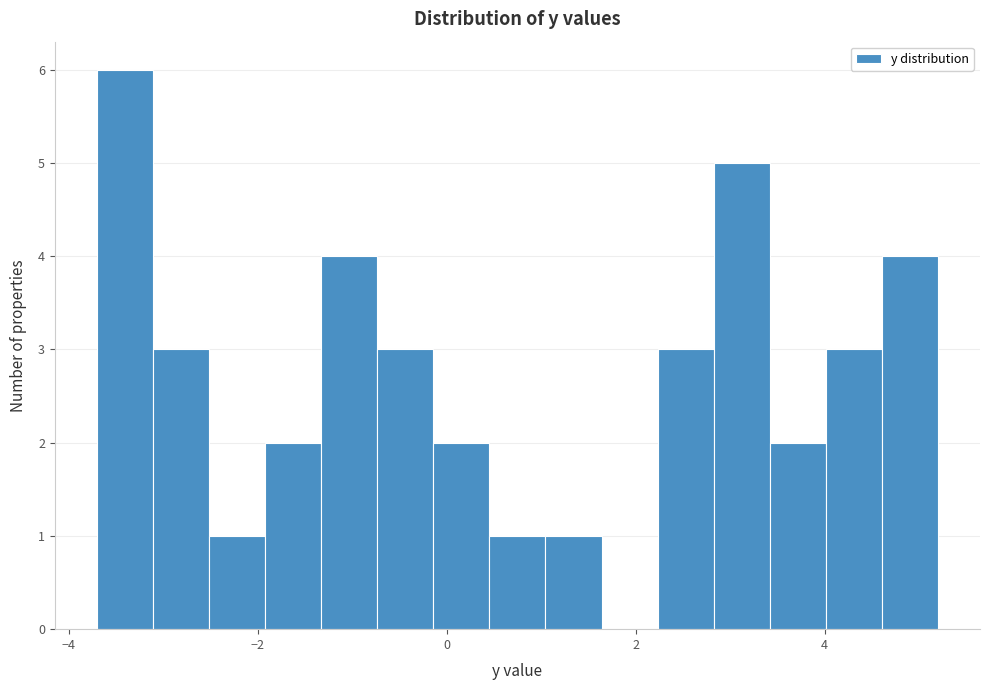

Around what value on the x-axis is the tallest bar? Give the approximate position of its centre, as read against the axis.

-3.4